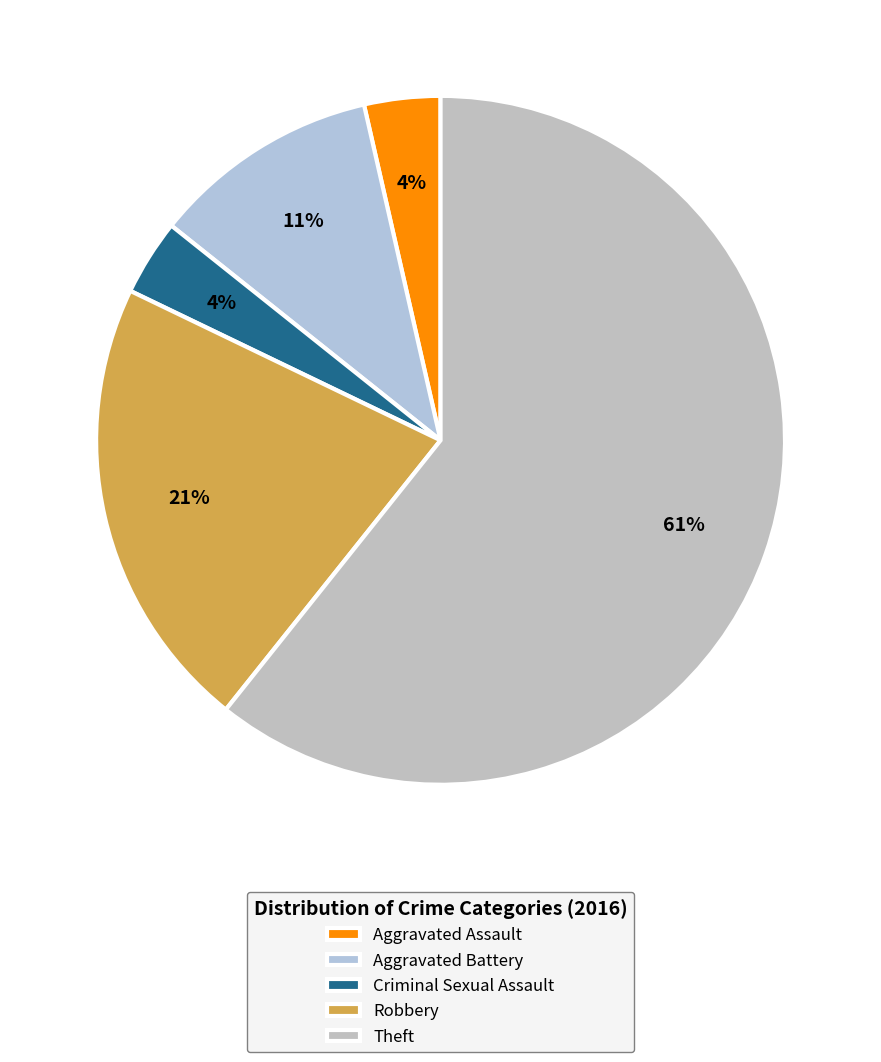

Which has a higher value, Aggravated Battery or Theft?

Theft